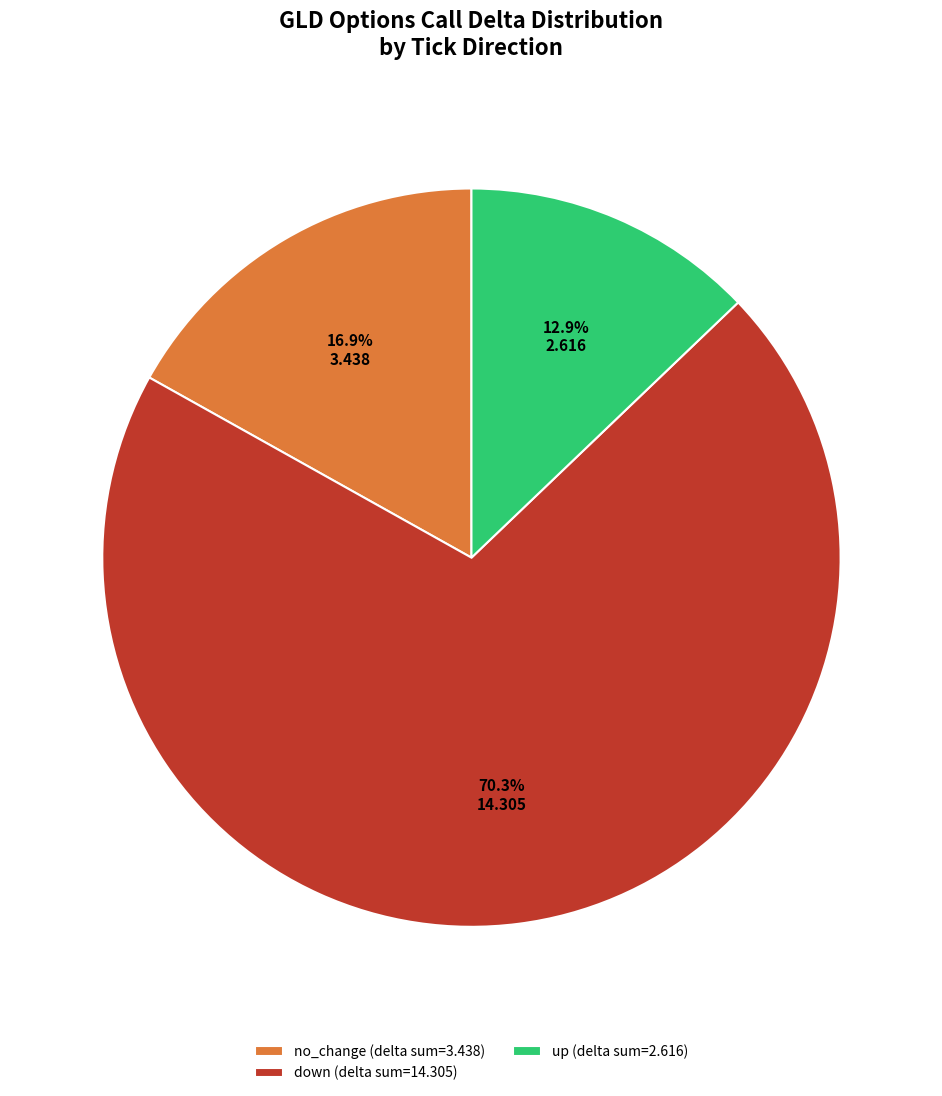

Which has a higher value, up (delta sum=2.616) or down (delta sum=14.305)?

down (delta sum=14.305)